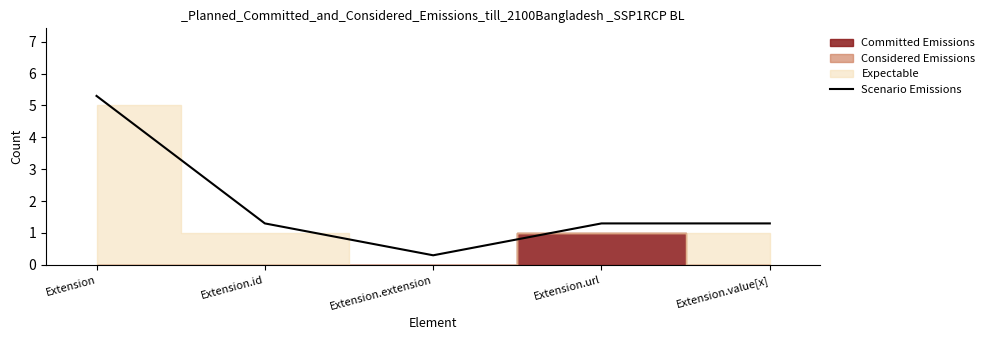

At which label does the data first exceed 1?

Extension